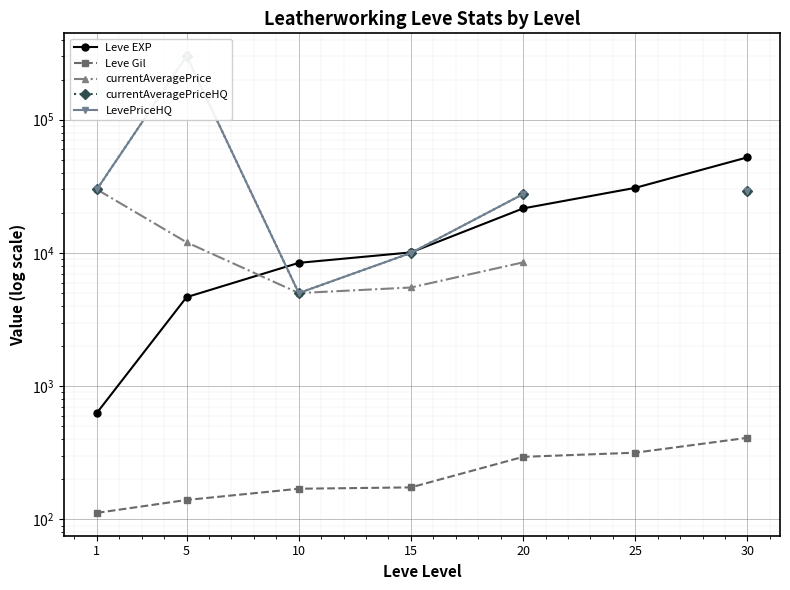

True or false: currentAveragePrice and currentAveragePriceHQ cross at least once.

False